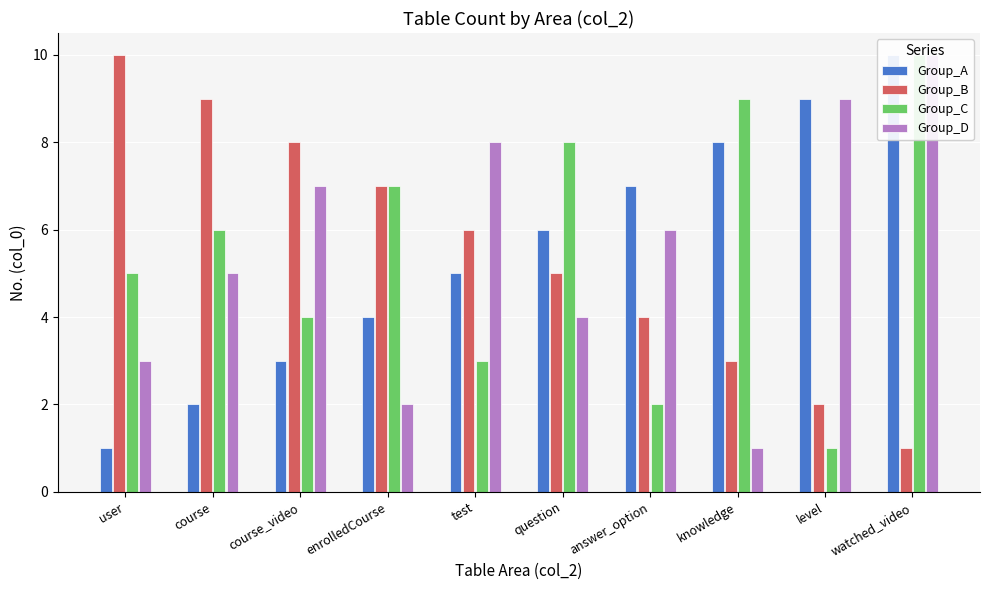

Reading left to right, what are all the values shown in this chart?

Group_A: user=1	course=2	course_video=3	enrolledCourse=4	test=5	question=6	answer_option=7	knowledge=8	level=9	watched_video=10
Group_B: user=10	course=9	course_video=8	enrolledCourse=7	test=6	question=5	answer_option=4	knowledge=3	level=2	watched_video=1
Group_C: user=5	course=6	course_video=4	enrolledCourse=7	test=3	question=8	answer_option=2	knowledge=9	level=1	watched_video=10
Group_D: user=3	course=5	course_video=7	enrolledCourse=2	test=8	question=4	answer_option=6	knowledge=1	level=9	watched_video=10